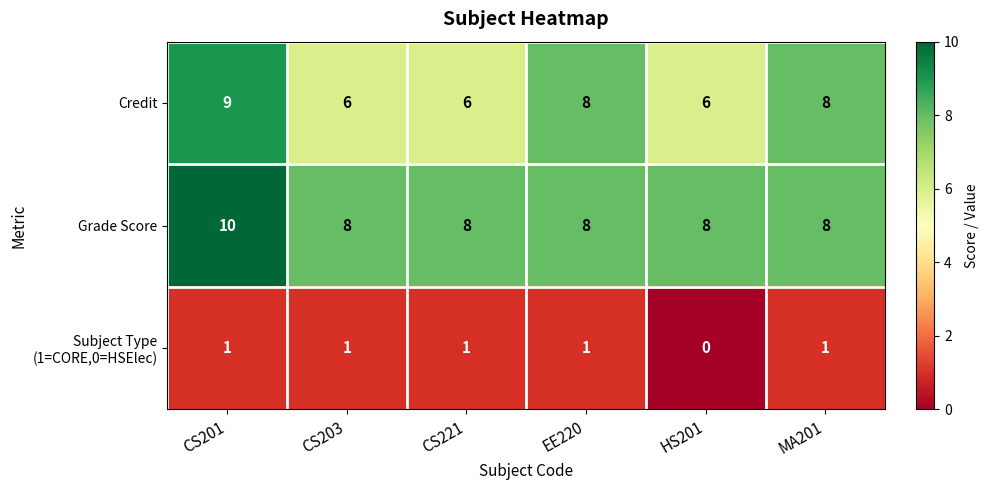

What is the maximum value shown in the chart?

10